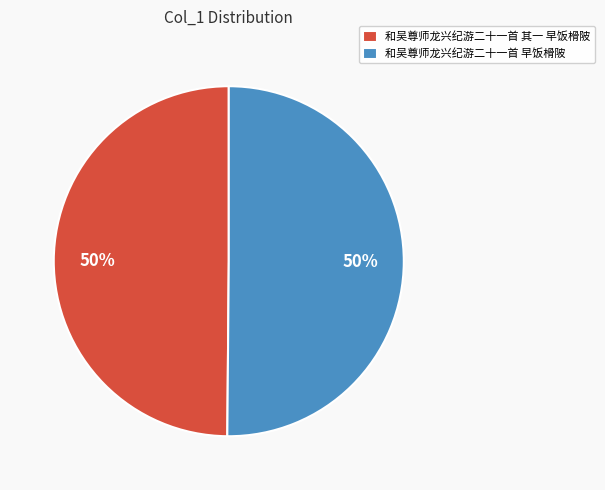

Approximately how many times larger is the value at 和吴尊师龙兴纪游二十一首 早饭榾陂 compared to 和吴尊师龙兴纪游二十一首 其一 早饭榾陂?

1.0